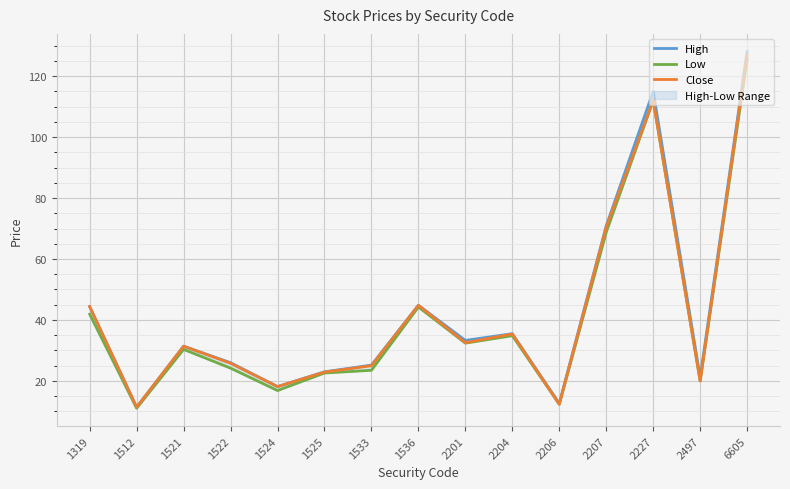

True or false: Low has a value of 24.2 at 1522.

True